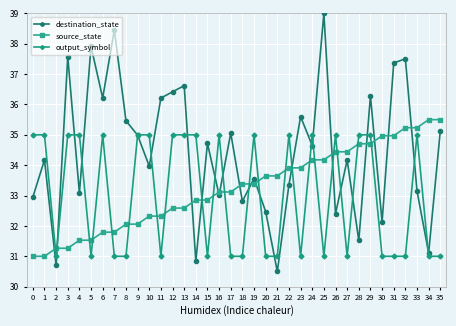

True or false: source_state has a value of 61.6 at 34.

False